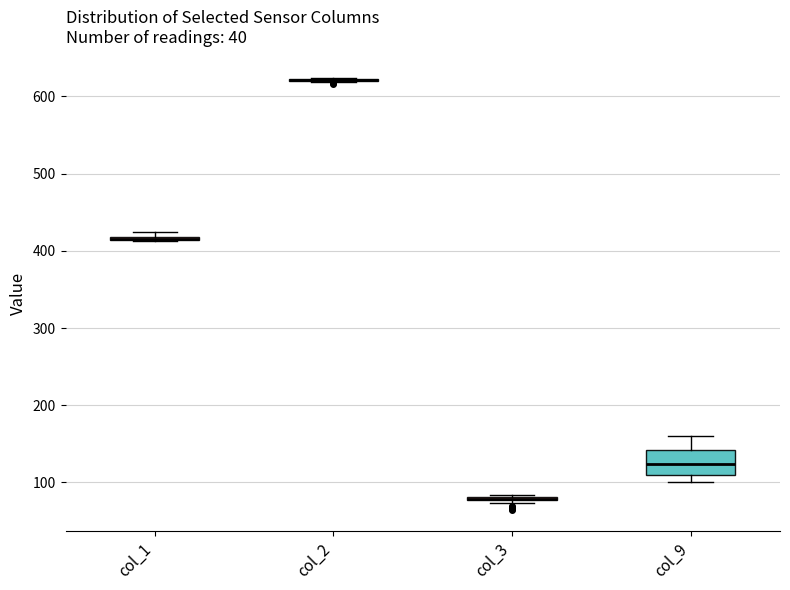

Which box is the tallest, from its lower edge to its upper edge?

col_9